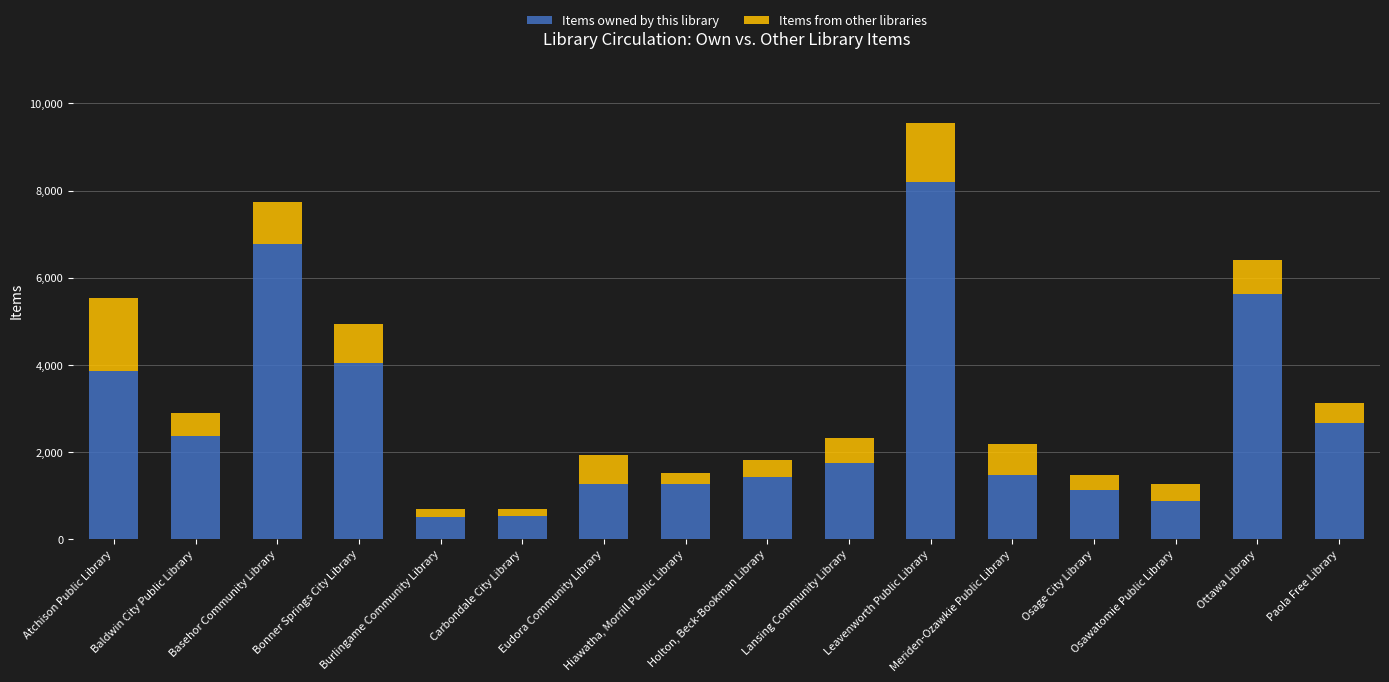

Does the chart contain any negative values?

No